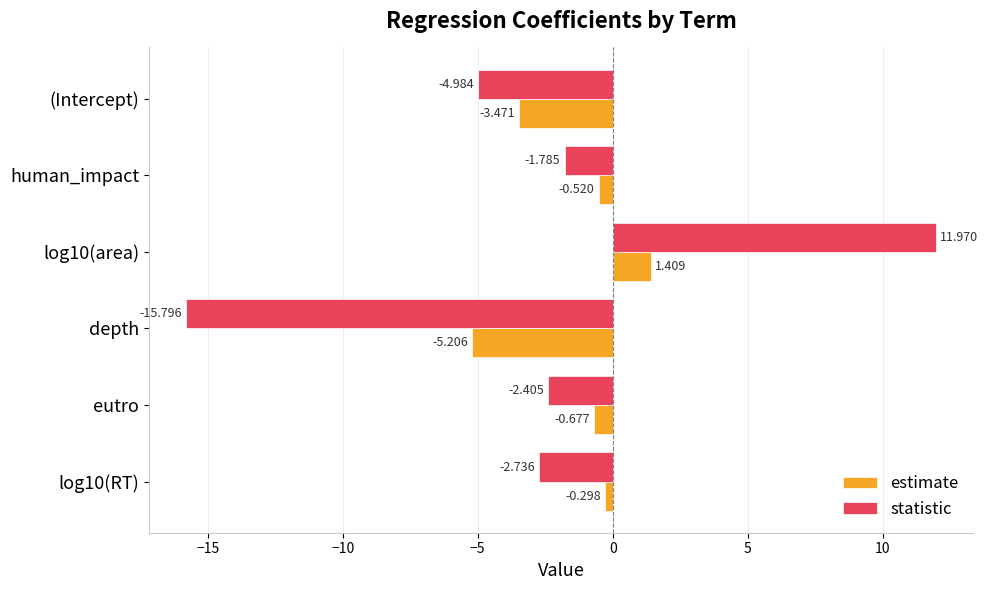

What are all the series names shown in the legend?

estimate, statistic